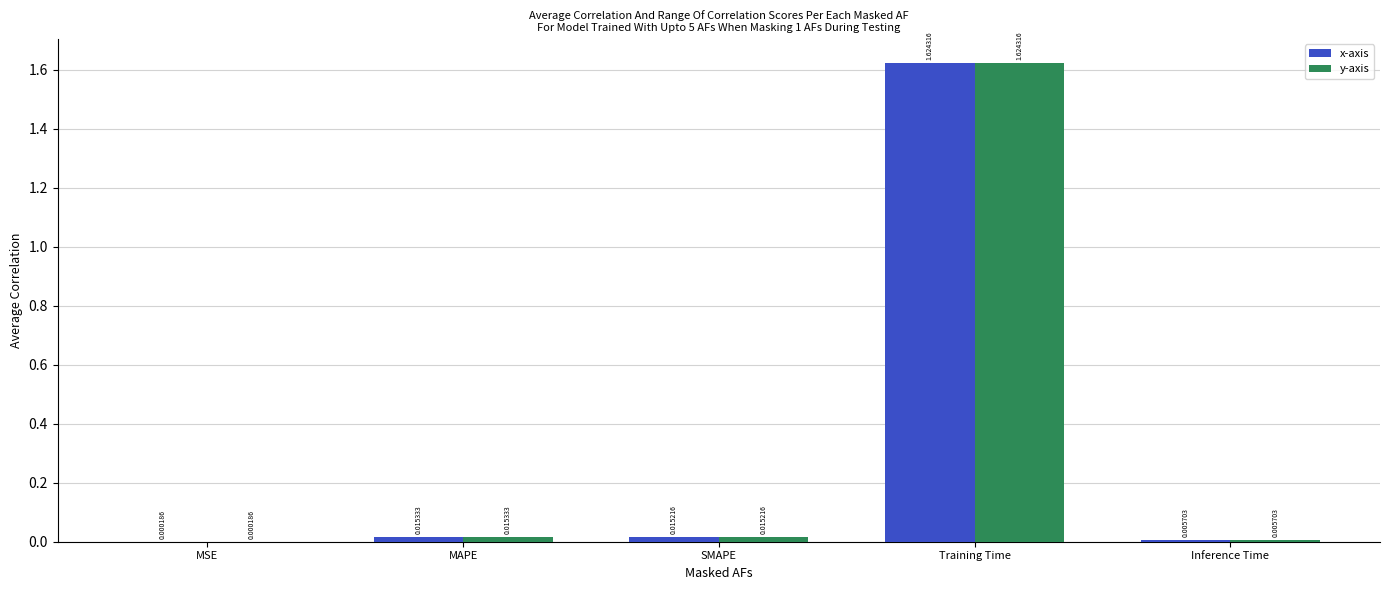

How many groups of bars are there?

5